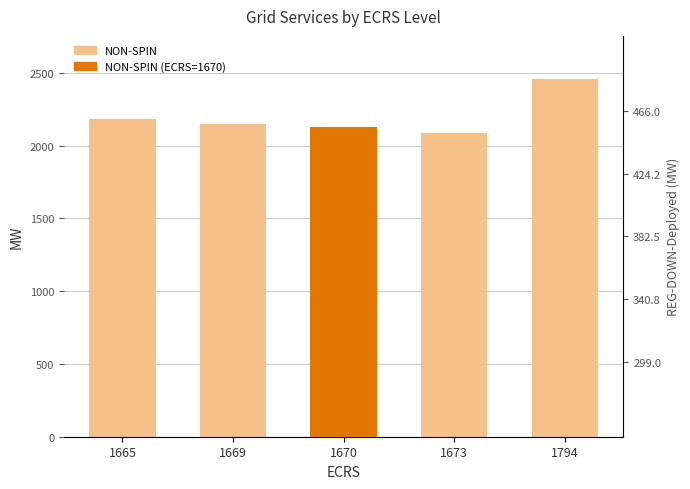

Which has a higher value, 1665 or 1670?

1665